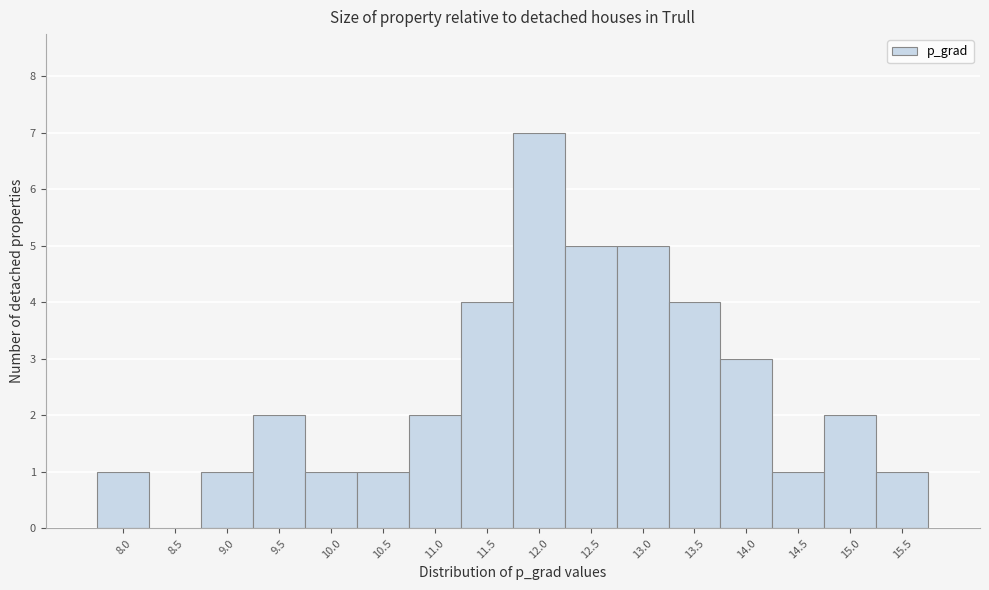

Reading left to right, list all the values displayed in this chart.

8.0=1	8.5=0	9.0=1	9.5=2	10.0=1	10.5=1	11.0=2	11.5=4	12.0=7	12.5=5	13.0=5	13.5=4	14.0=3	14.5=1	15.0=2	15.5=1